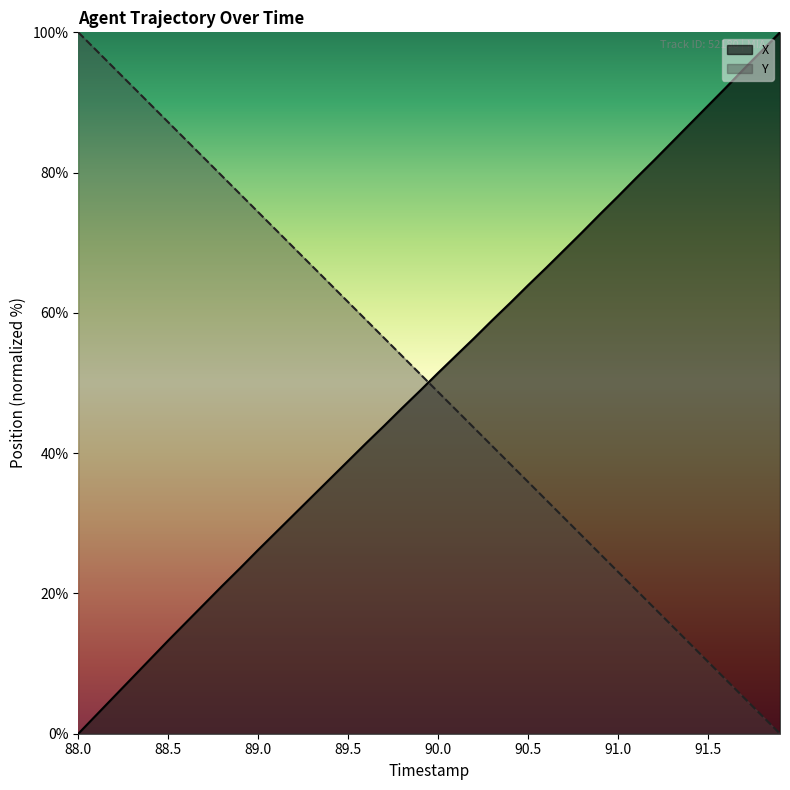

Which series ends up on top after the final intersection of Y and X?

X